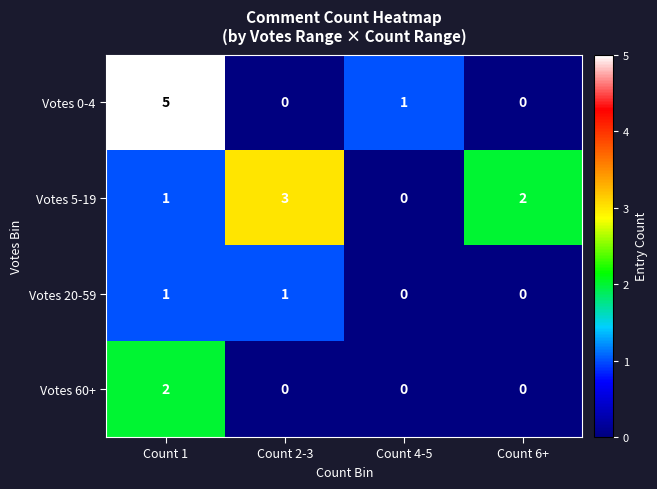

What is the difference between the highest and lowest values at Count 4-5?

1